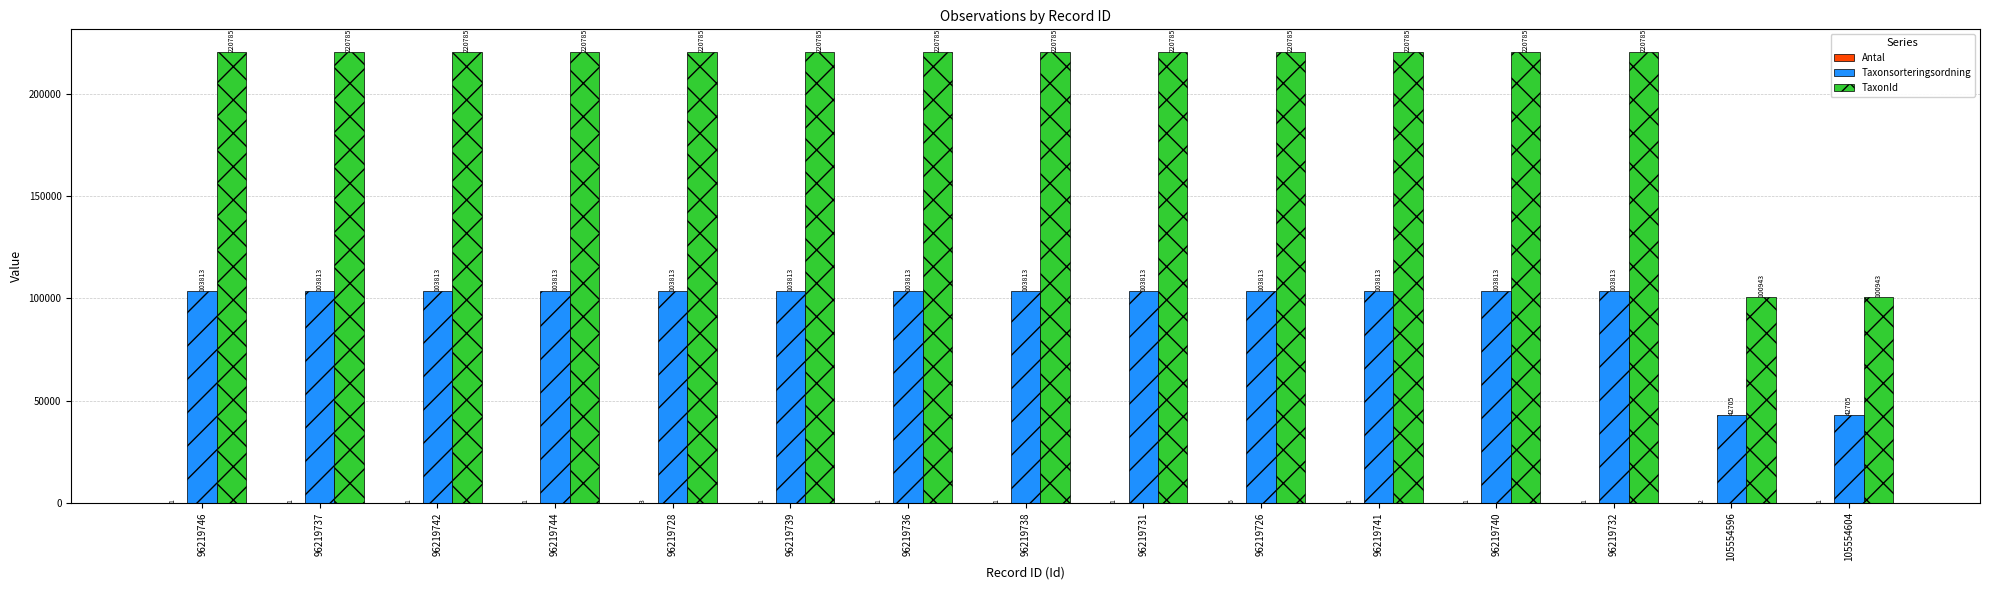

What is the sum of all Taxonsorteringsordning values?

1434979